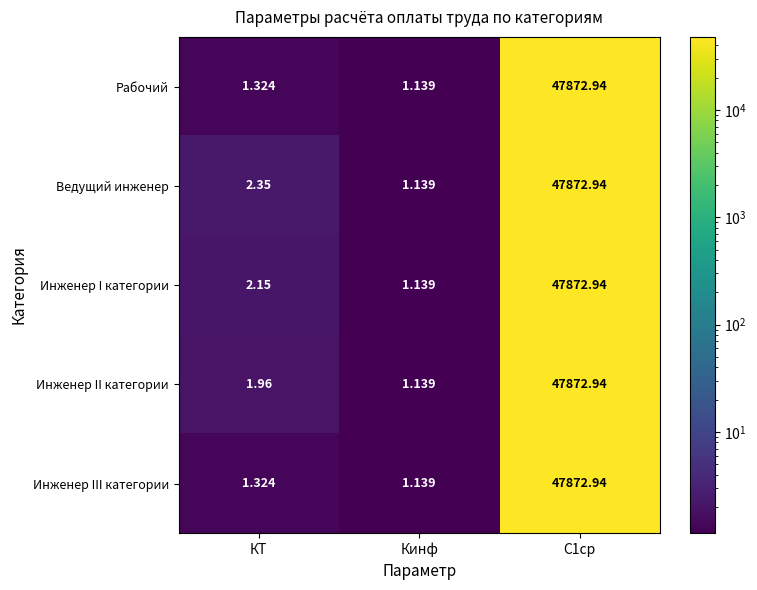

Which label corresponds to the smallest value in the chart?

Кинф